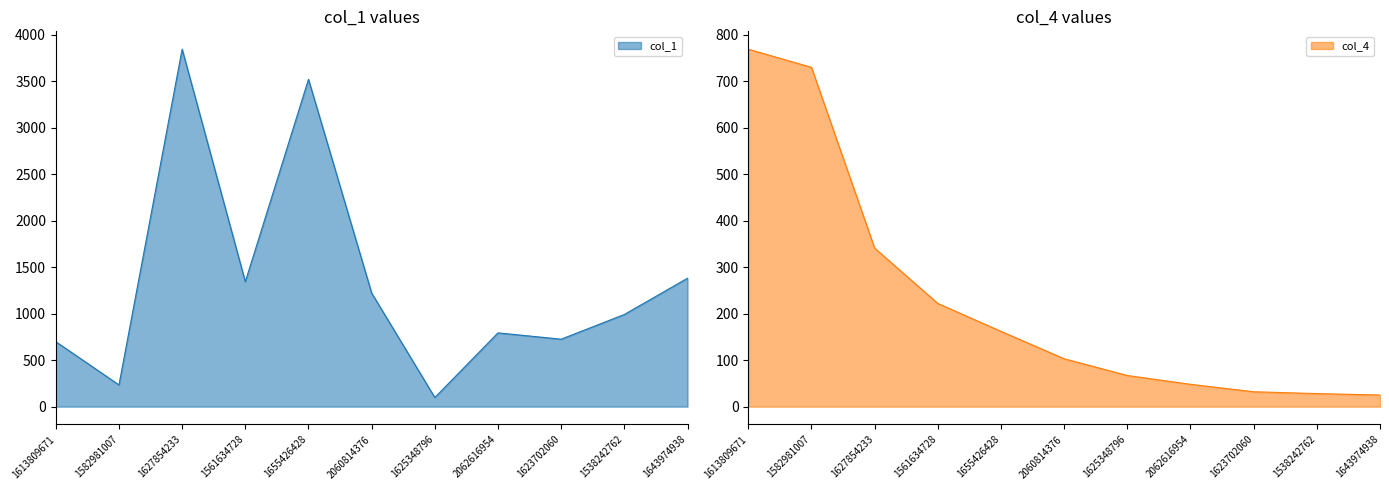

What is the average value of the col_1 series?

1350.2